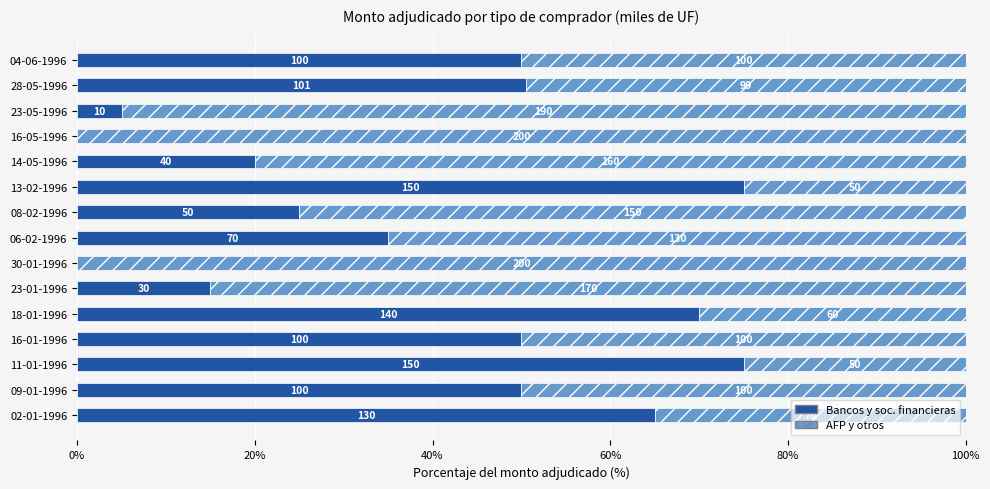

Which series has the largest total across all categories?

AFP y otros